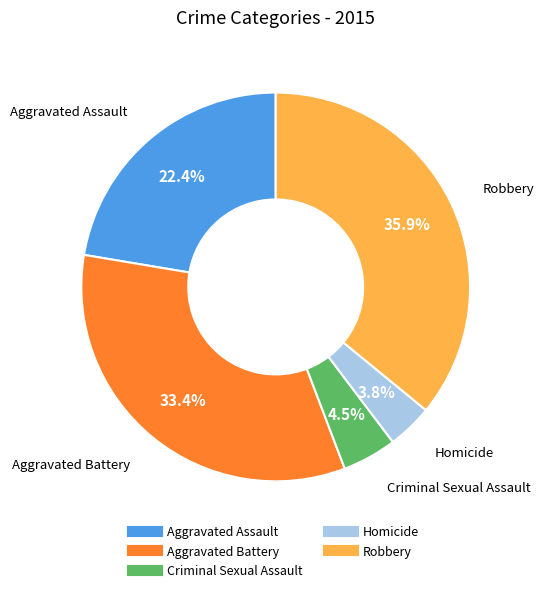

How much of the chart is everything except Homicide?

96.2%